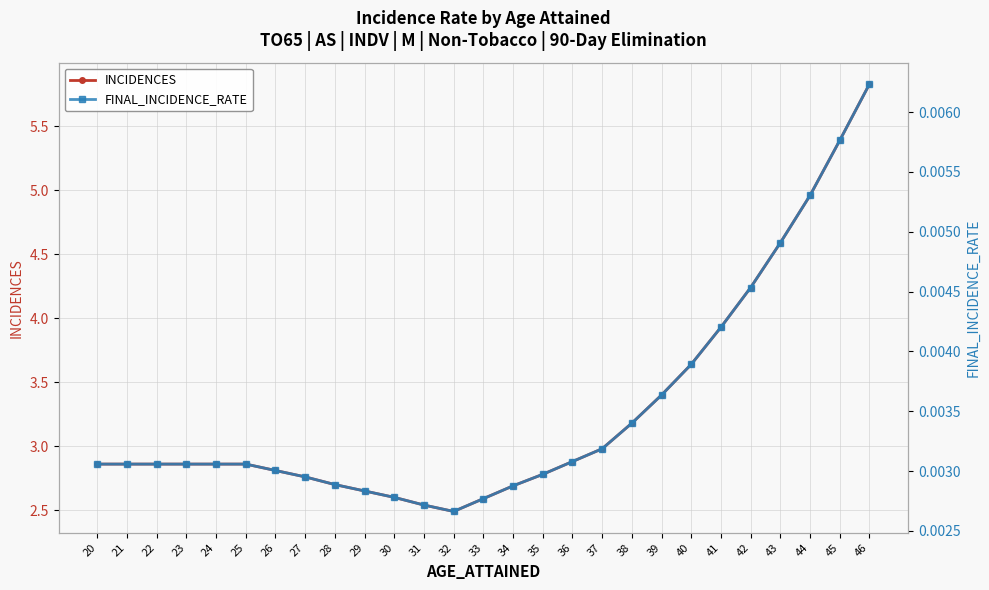

At which category does the chart reach its peak across all series?

46